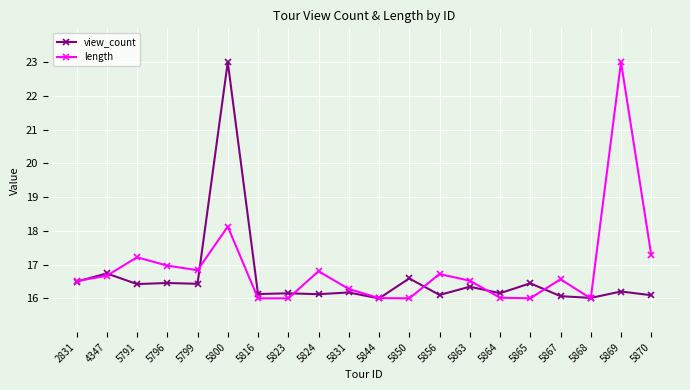

Which series has the largest total across all categories?

length